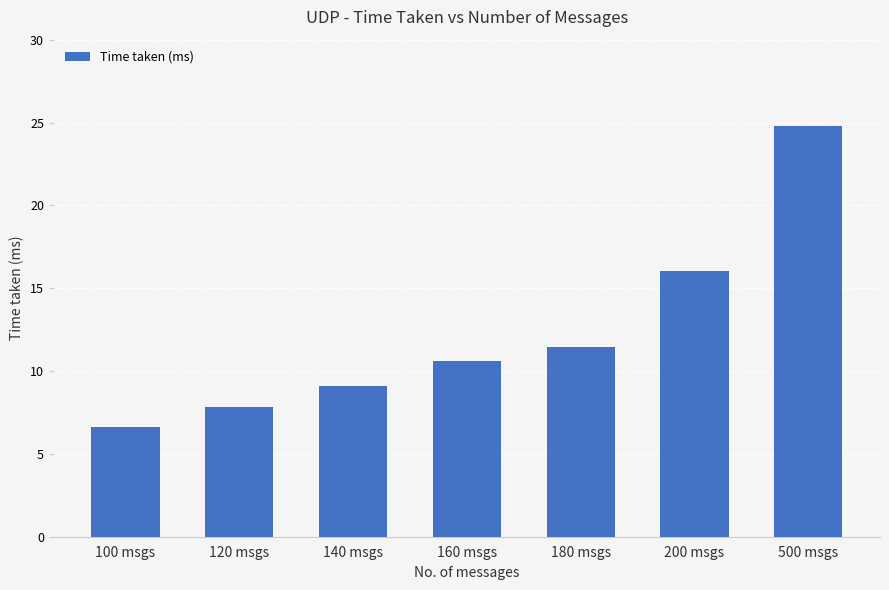

What is the label of the 1st bar from the right?

500 msgs